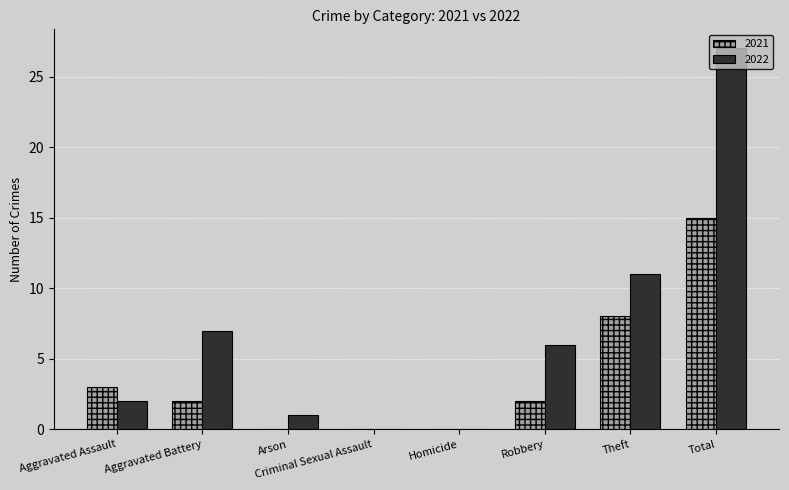

What is the approximate value of 2022 at Aggravated Battery, to the nearest 10?

10